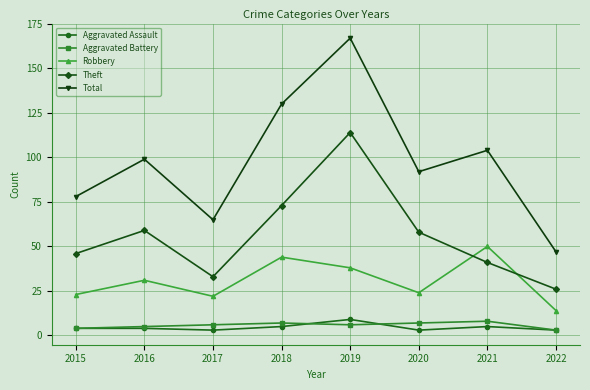

How many distinct data groups are displayed?

5